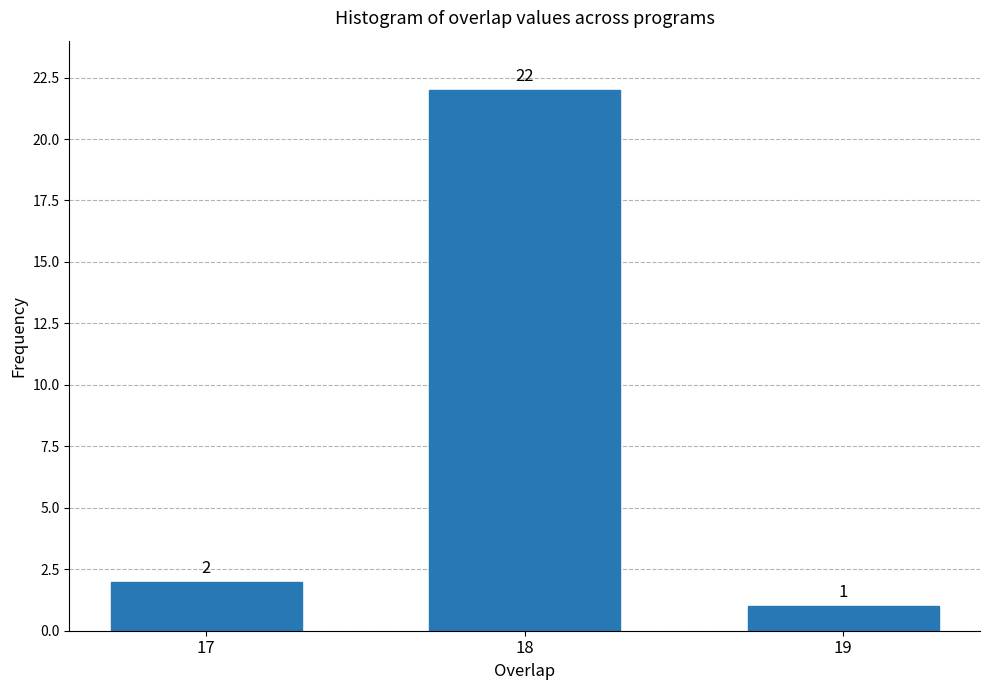

Reading left to right, list all the values displayed in this chart.

2	22	1